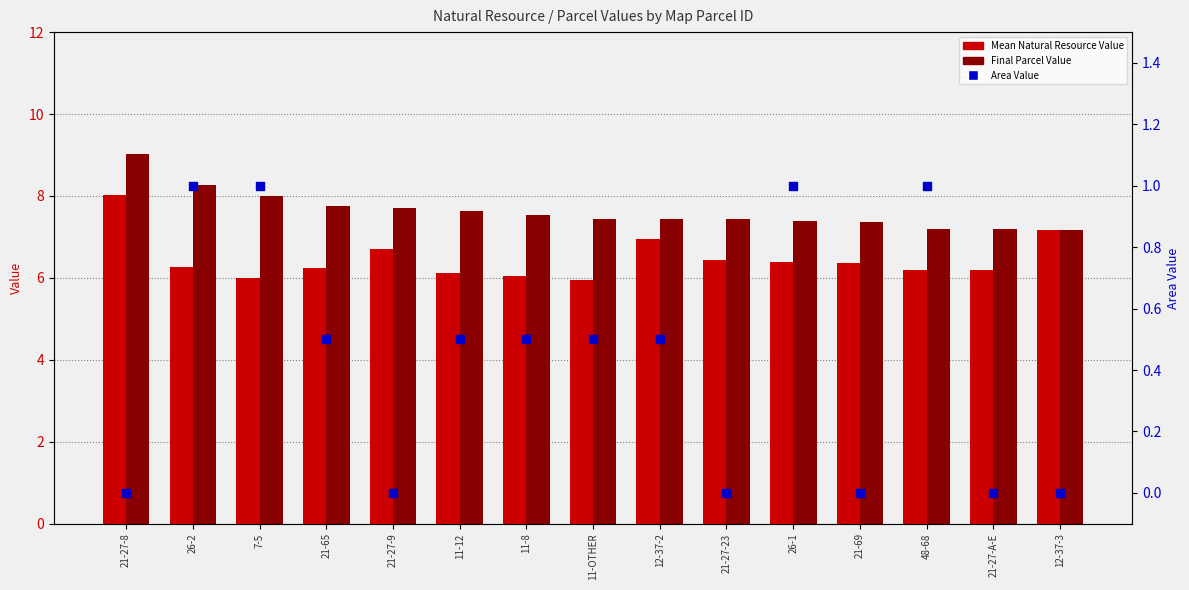

Which series has the widest spread of Y values?

Mean Natural Resource Value